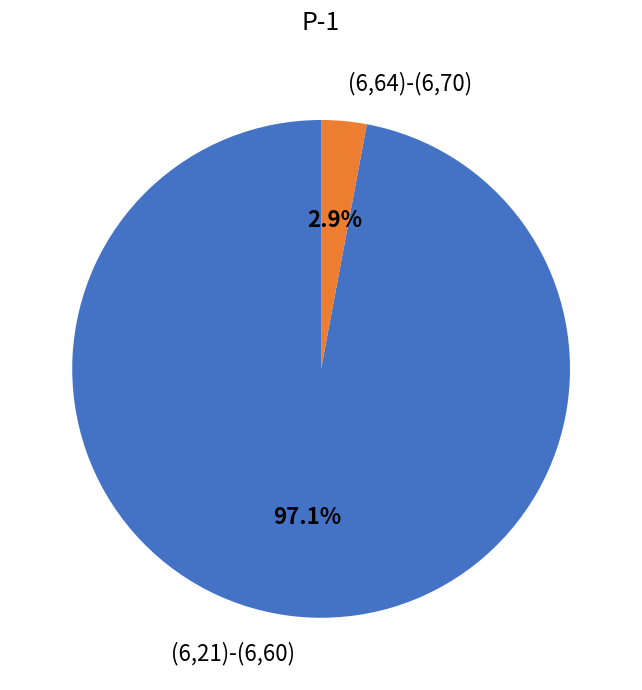

Rank the categories by value from lowest to highest.

(6,64)-(6,70), (6,21)-(6,60)